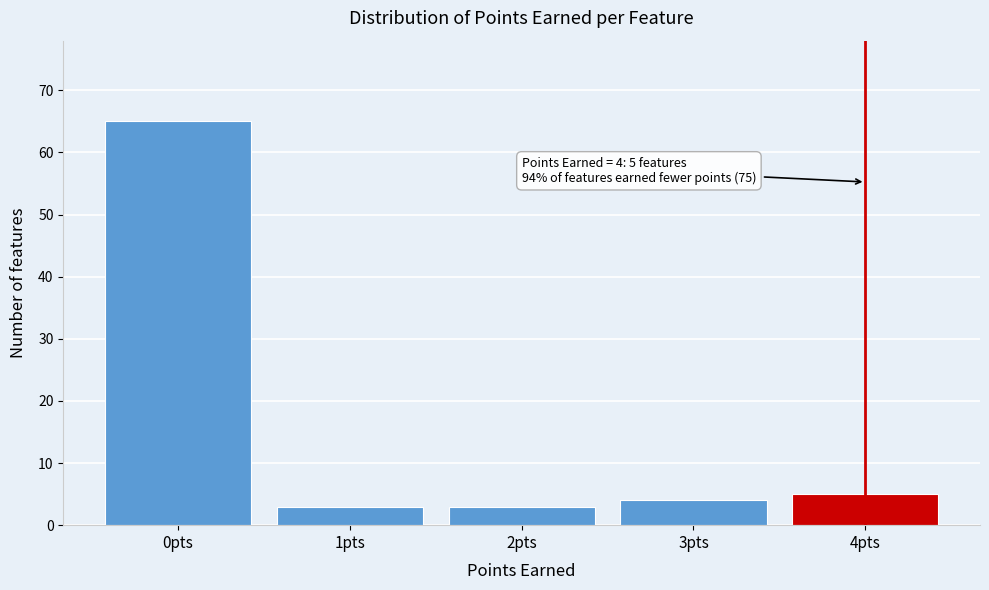

Over which range of the x-axis is the bar tallest?

-0.5 to 0.5